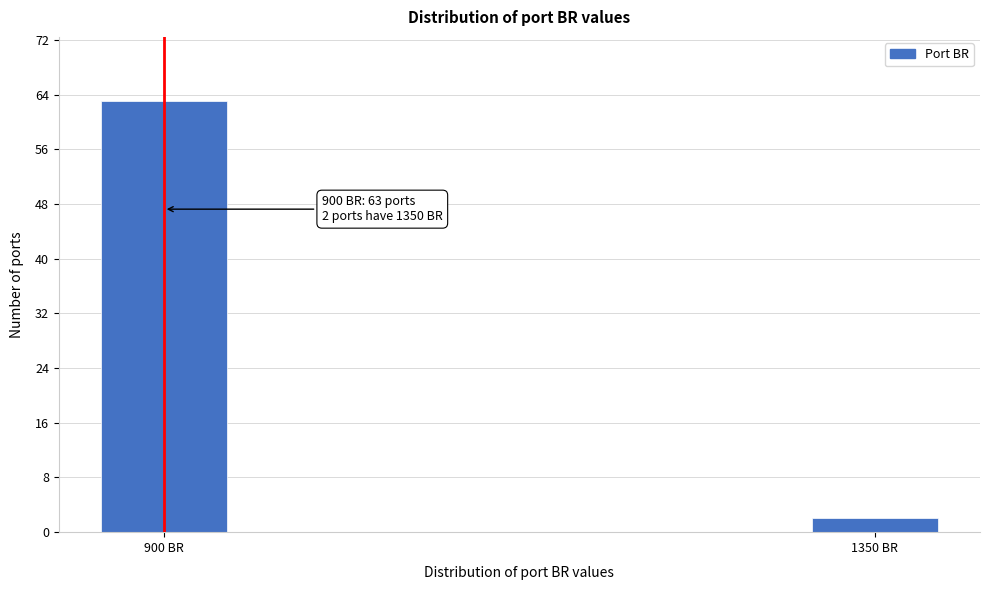

Reading left to right, extract all data points from this chart.

900 BR=63	1350 BR=2